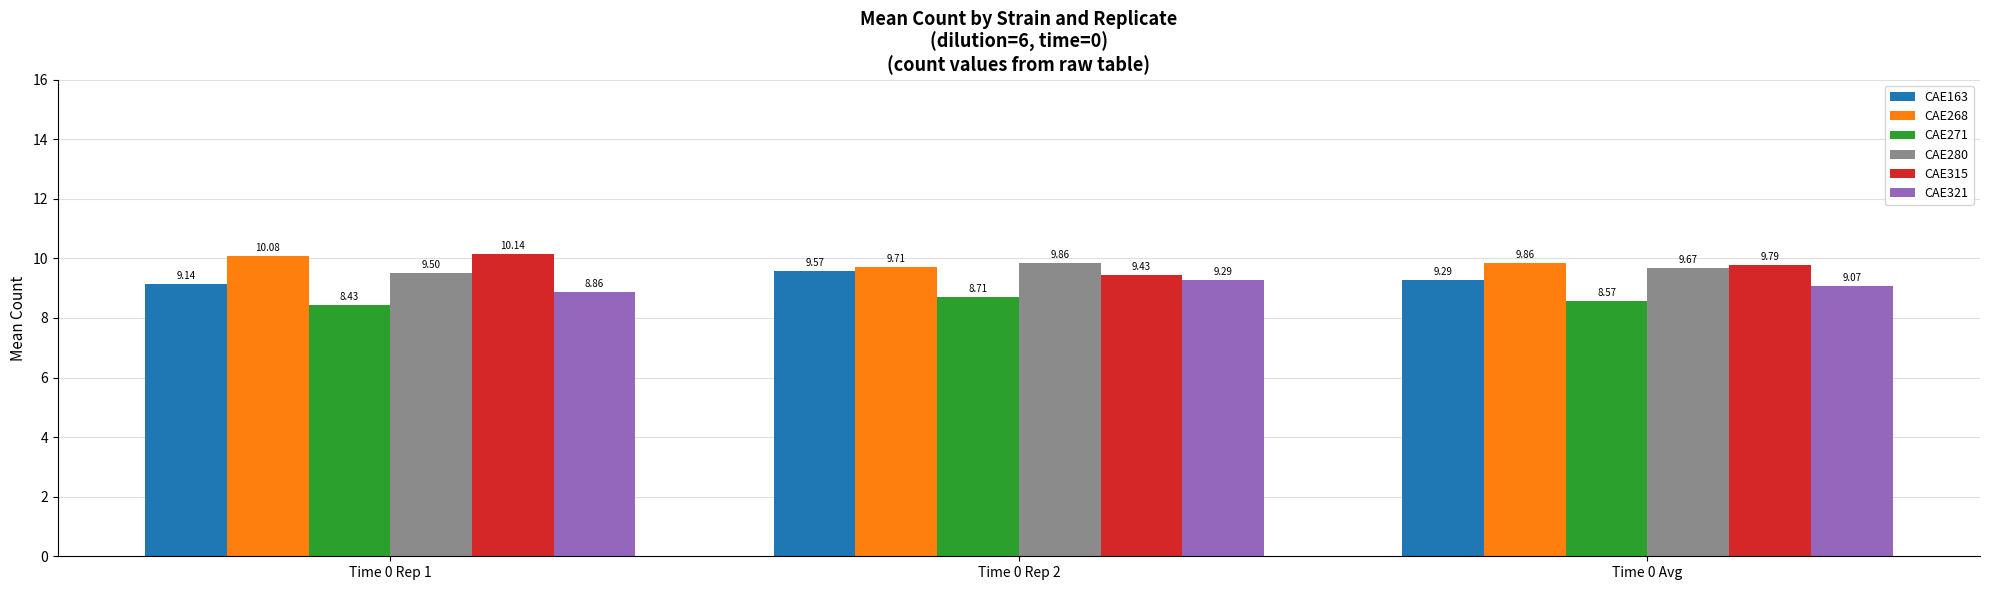

Reading left to right, what are all the values shown in this chart?

CAE163: Time 0 Rep 1=9.1	Time 0 Rep 2=9.6	Time 0 Avg=9.3
CAE268: Time 0 Rep 1=10.1	Time 0 Rep 2=9.7	Time 0 Avg=9.9
CAE271: Time 0 Rep 1=8.4	Time 0 Rep 2=8.7	Time 0 Avg=8.6
CAE280: Time 0 Rep 1=9.5	Time 0 Rep 2=9.9	Time 0 Avg=9.7
CAE315: Time 0 Rep 1=10.1	Time 0 Rep 2=9.4	Time 0 Avg=9.8
CAE321: Time 0 Rep 1=8.9	Time 0 Rep 2=9.3	Time 0 Avg=9.1